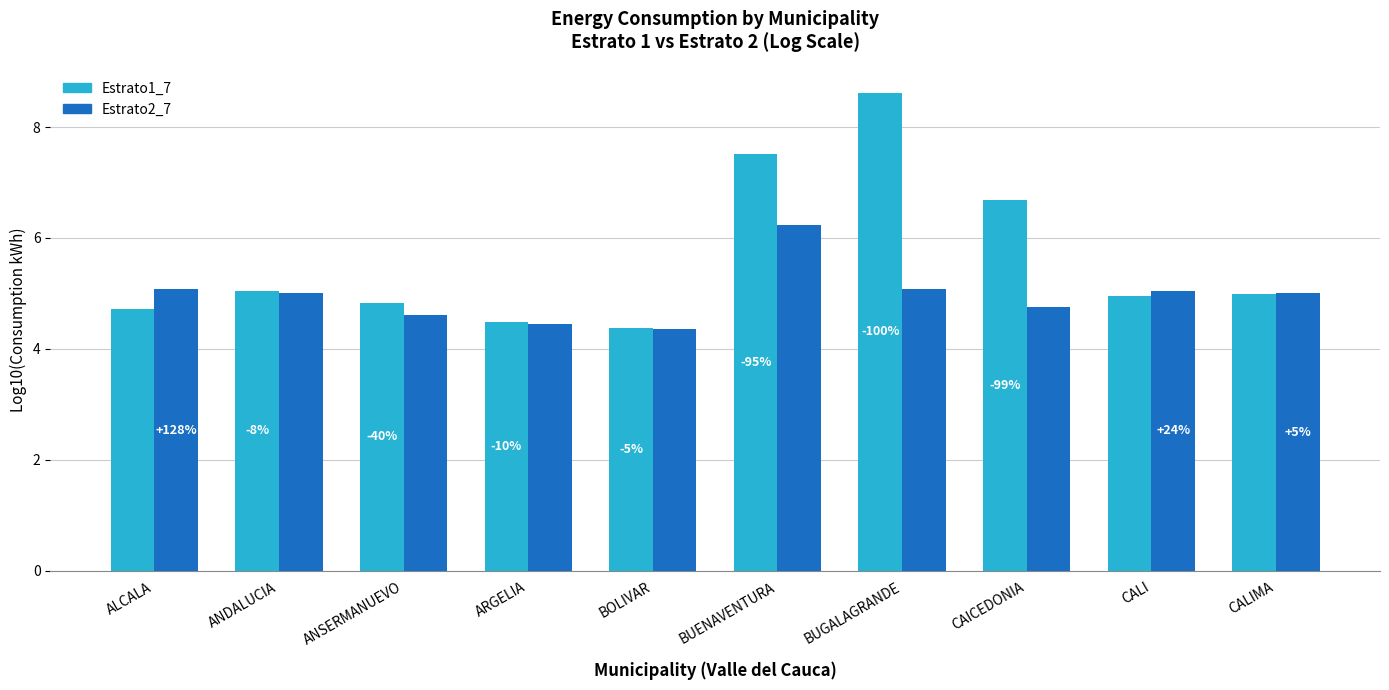

Is it true that Estrato2_7 equals 1.6 at BUGALAGRANDE?

False